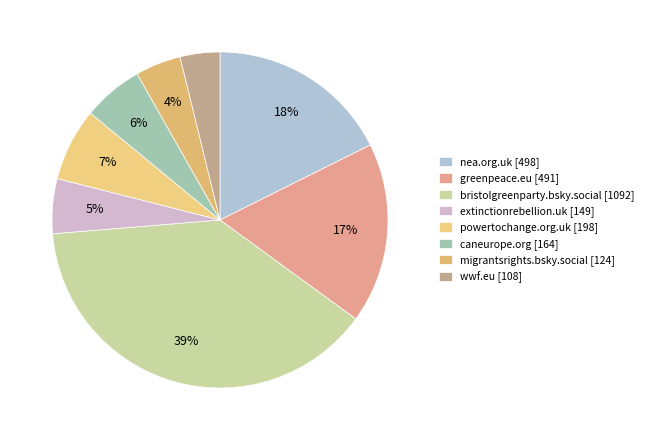

True or false: wwf.eu accounts for 16% of the total.

False